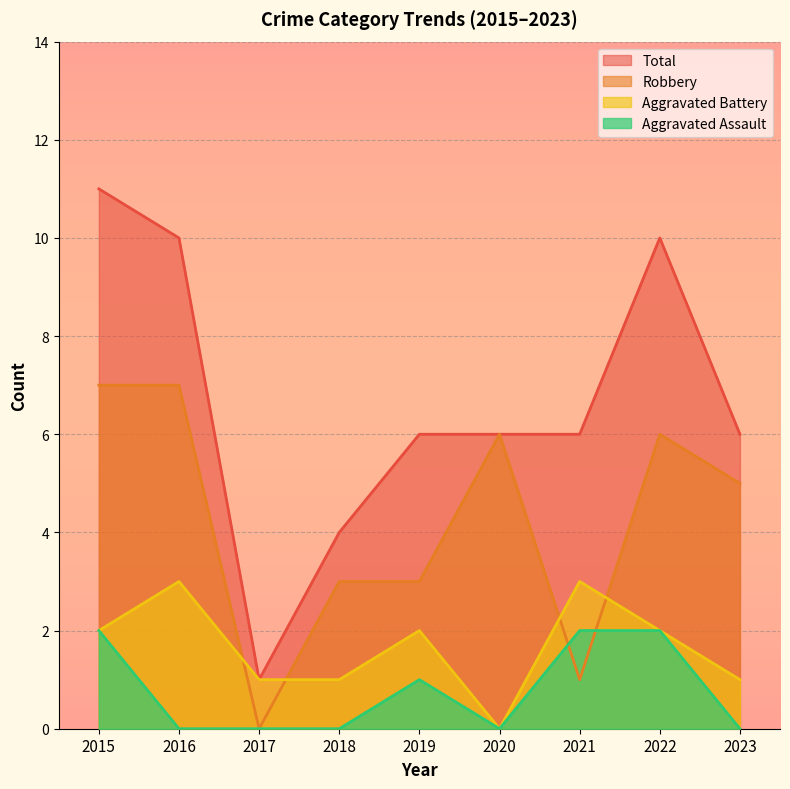

Reading left to right, list all the values displayed in this chart.

Aggravated Assault: 2015=2	2016=0	2017=0	2018=0	2019=1	2020=0	2021=2	2022=2	2023=0
Aggravated Battery: 2015=2	2016=3	2017=1	2018=1	2019=2	2020=0	2021=3	2022=2	2023=1
Robbery: 2015=7	2016=7	2017=0	2018=3	2019=3	2020=6	2021=1	2022=6	2023=5
Total: 2015=11	2016=10	2017=1	2018=4	2019=6	2020=6	2021=6	2022=10	2023=6